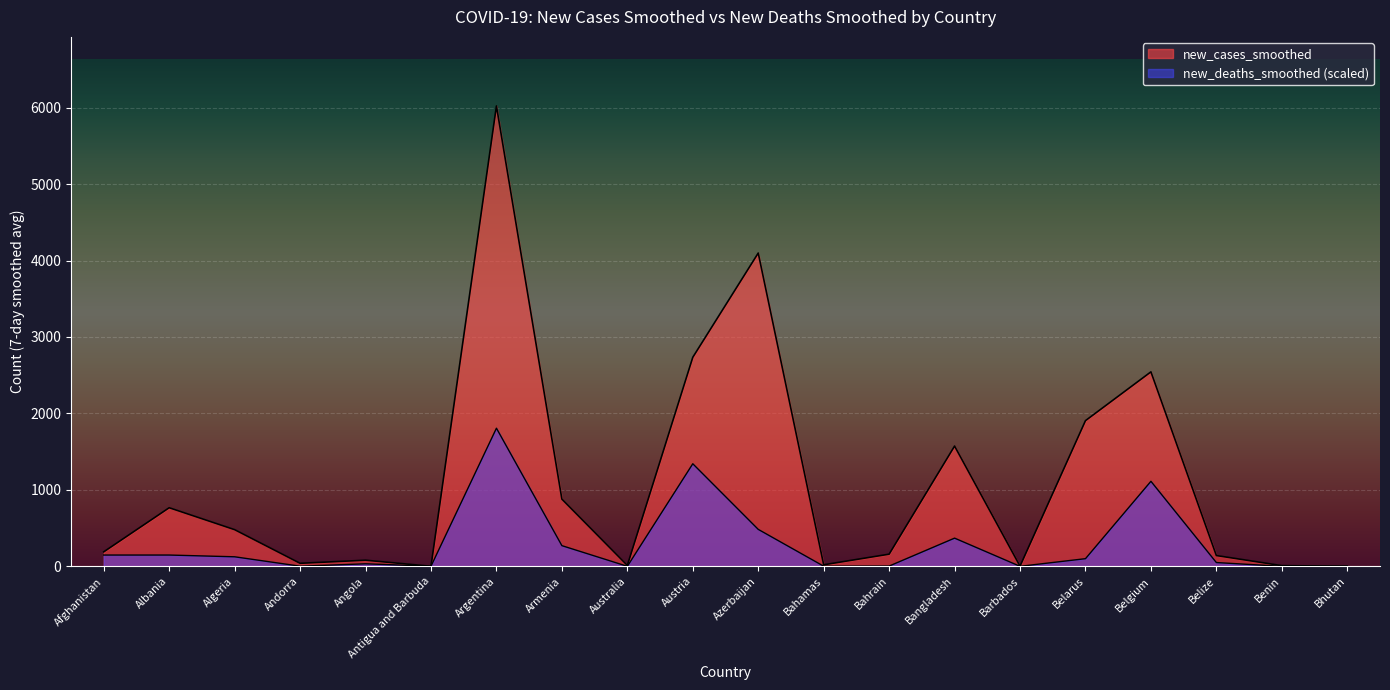

At which category does new_deaths_smoothed reach its first local valley?

Andorra